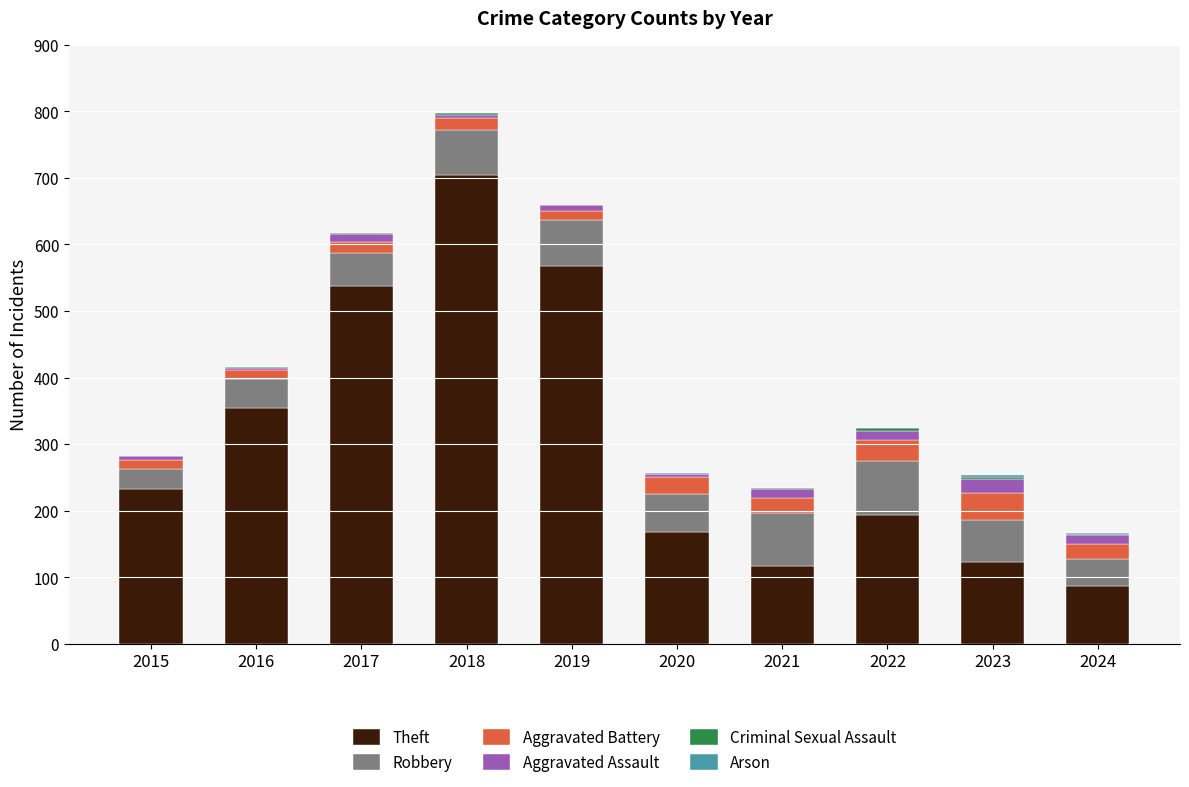

At which category is the sum across all series the highest?

2018